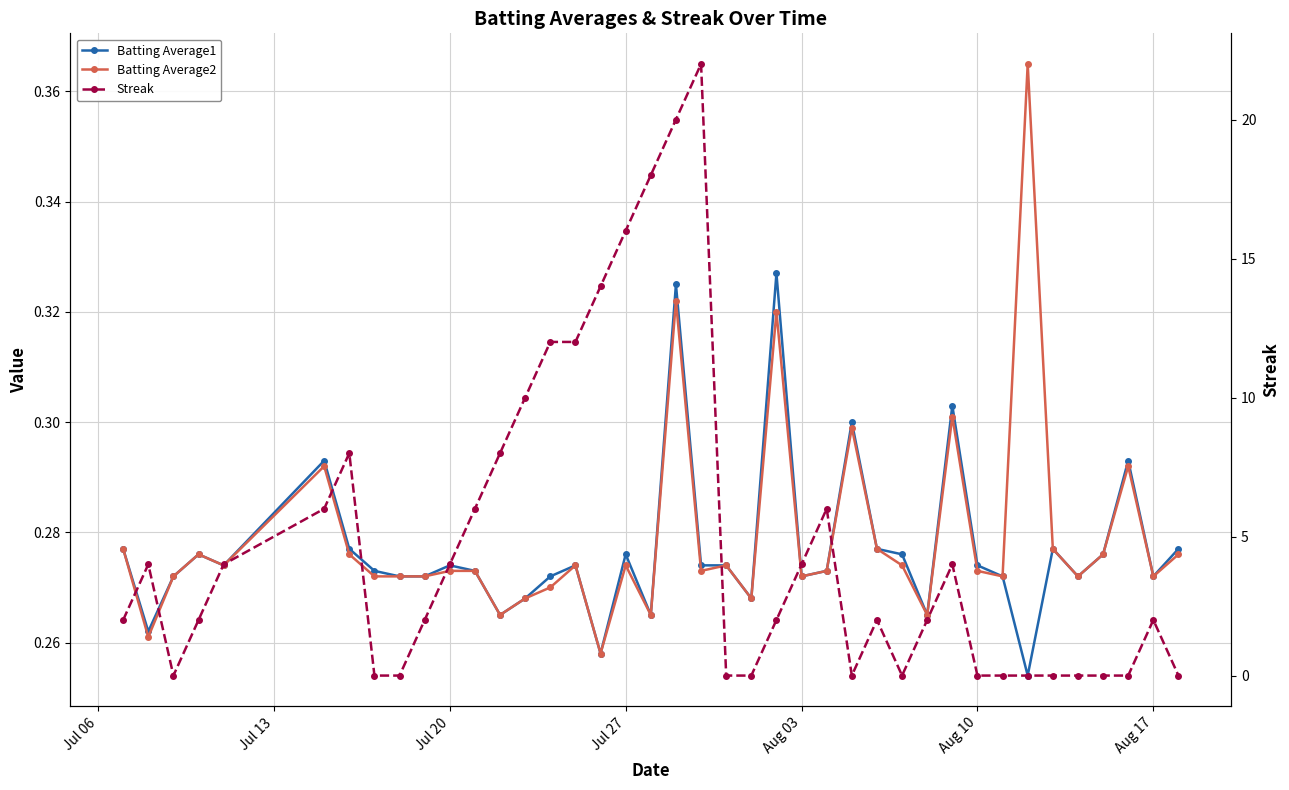

Which series has the largest range (max minus min)?

Streak